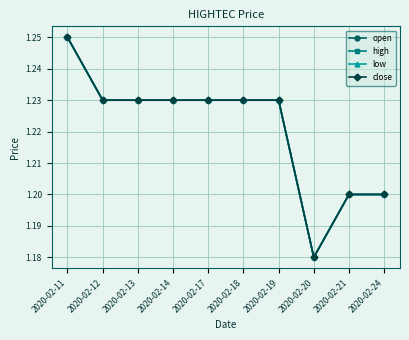

True or false: high has a value of 0.5 at 2020-02-24.

False